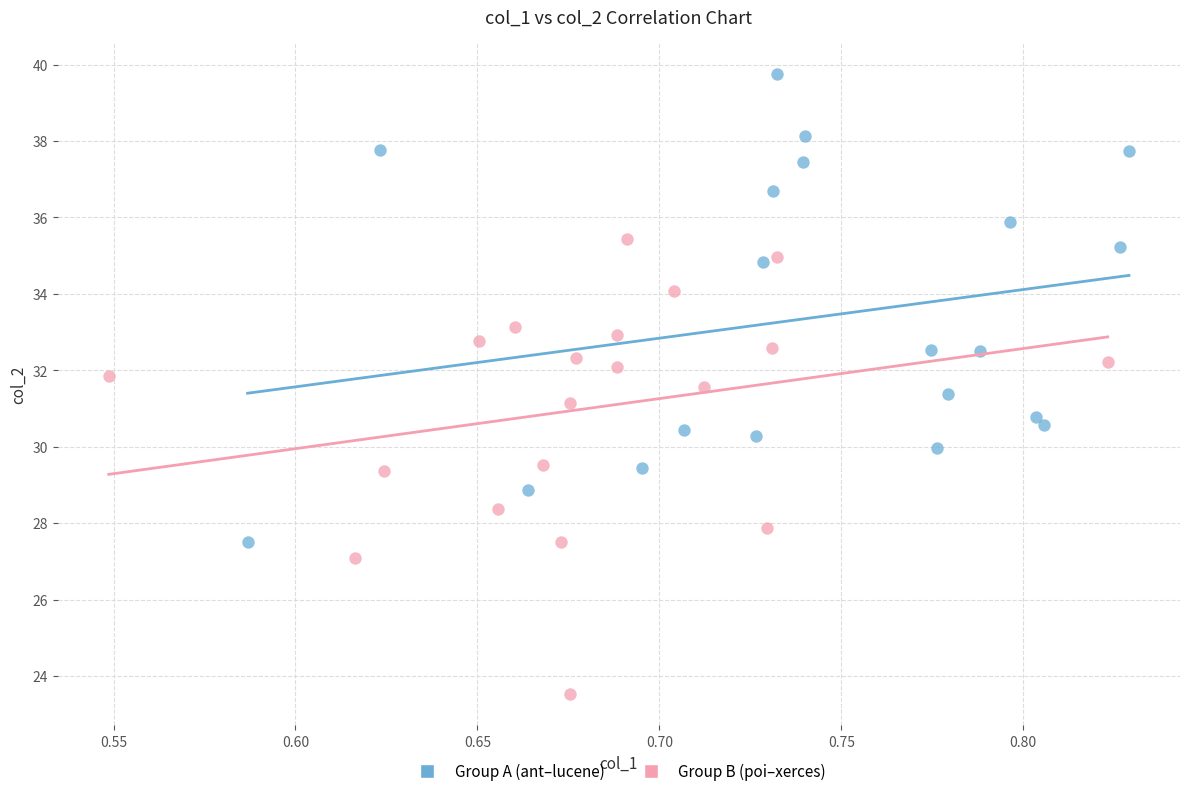

Which series has the widest spread of Y values?

Group A (ant–lucene)